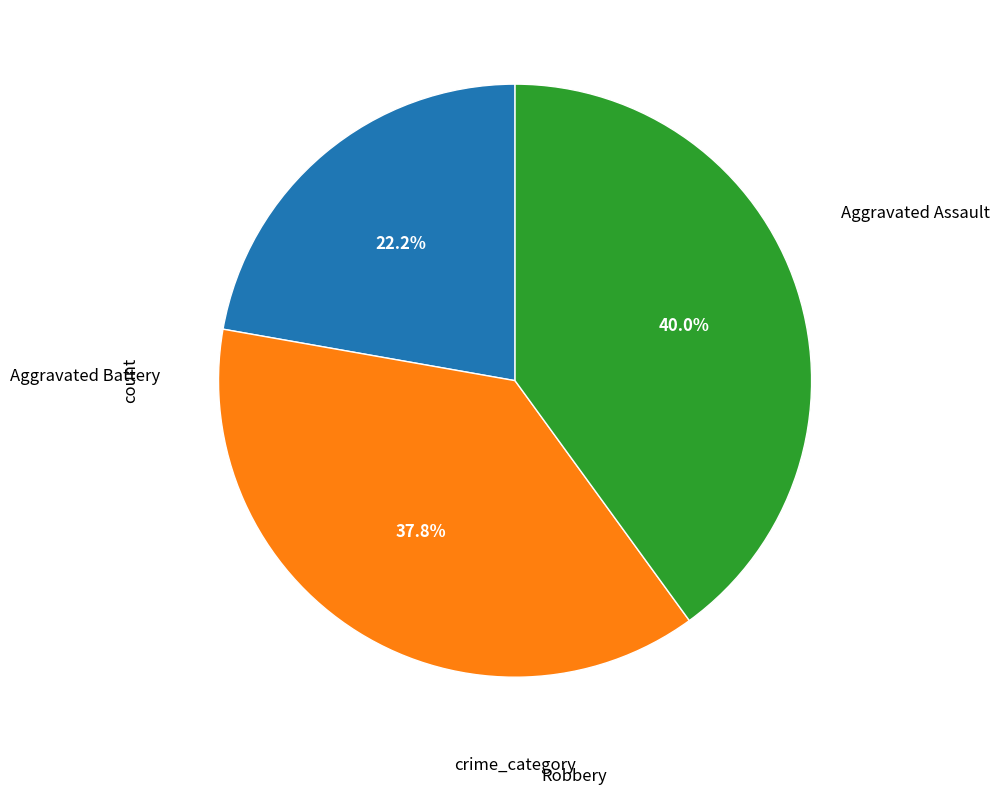

What percentage do Robbery and Aggravated Assault together represent?

62.2%